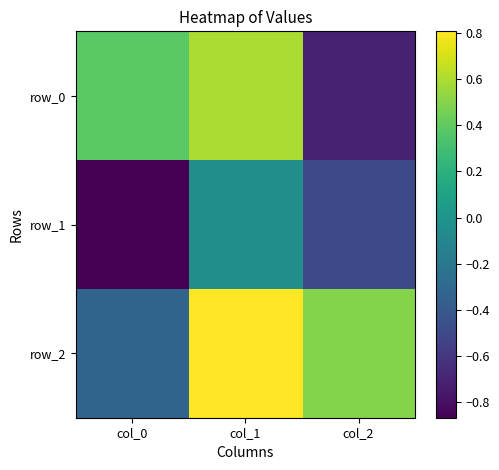

What is the smallest value displayed?

-0.9